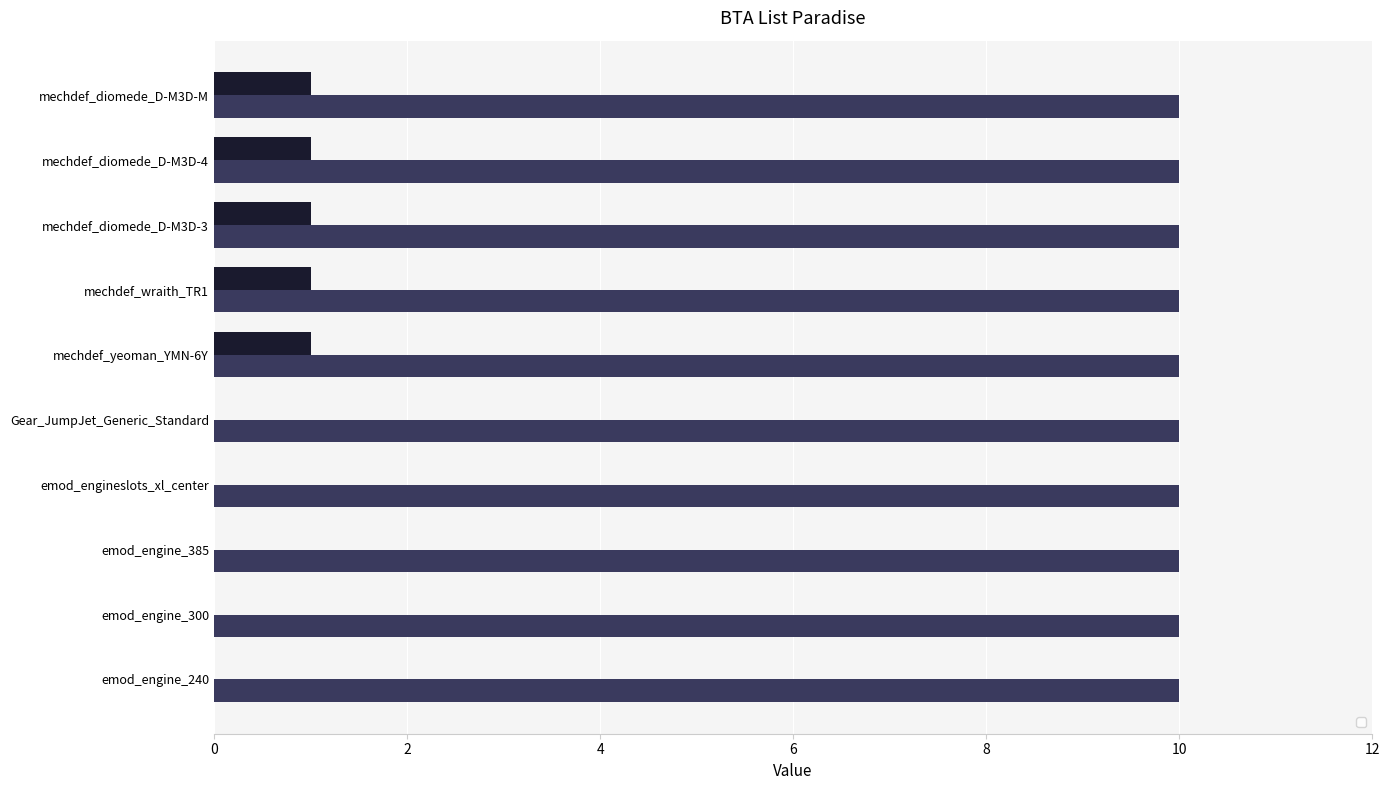

How many data points does each series have?

10